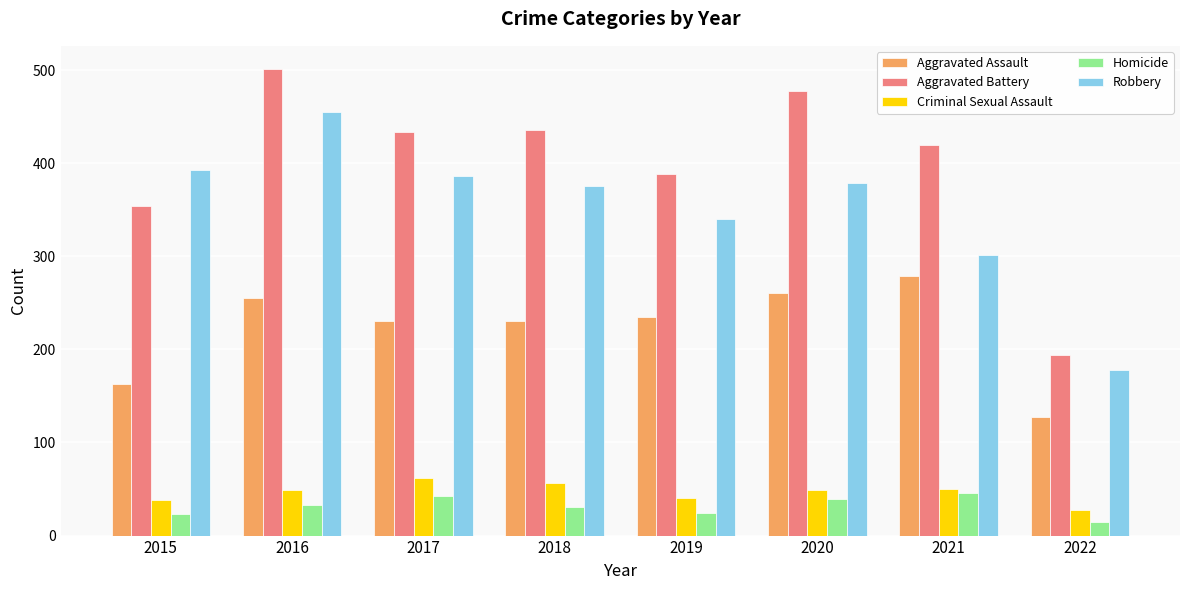

Between 2018 and 2020, which series saw the biggest shift?

Aggravated Battery